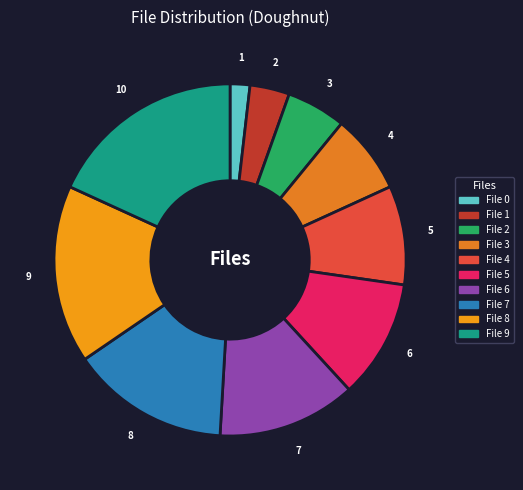

How many slices are in this pie chart?

10